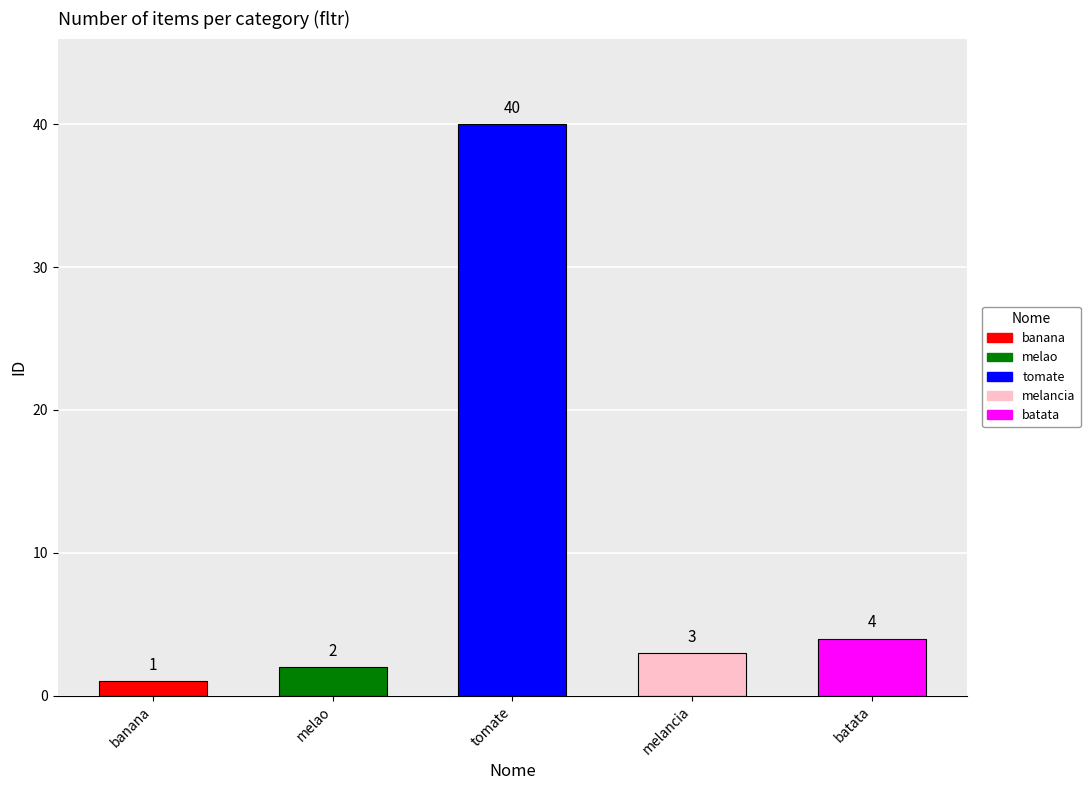

What is the smallest value displayed?

1